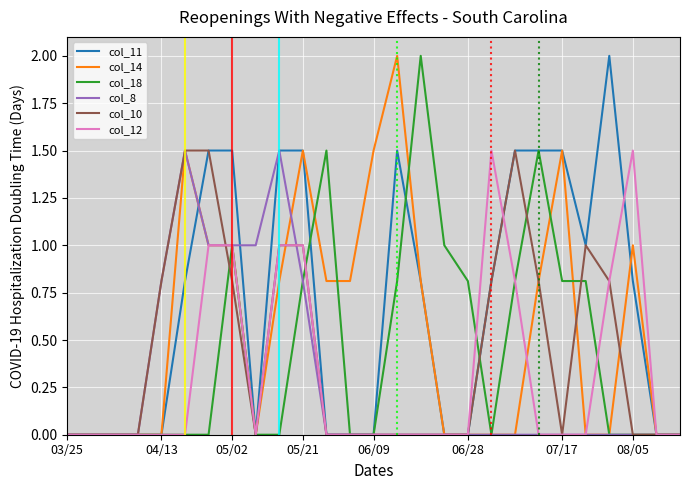

Which series has the largest total across all categories?

col_11